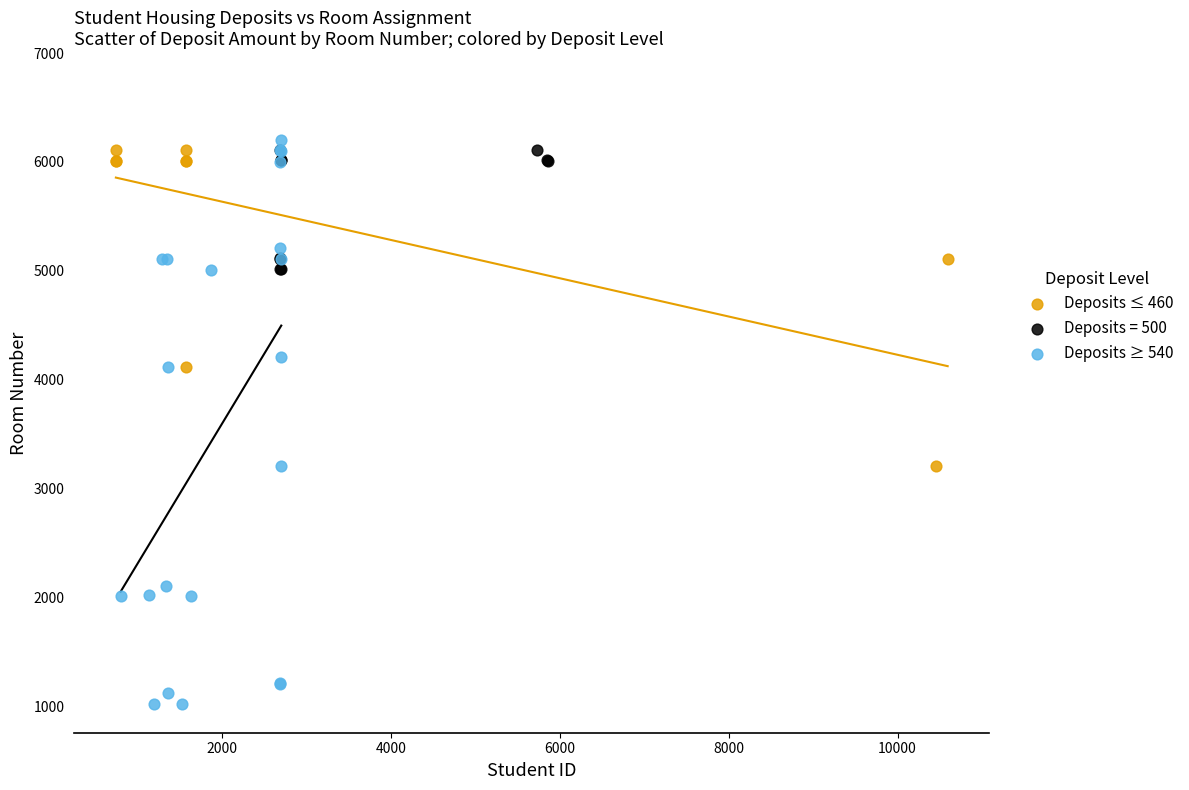

Which series has the largest Y range (max minus min)?

Deposits ≥ 540